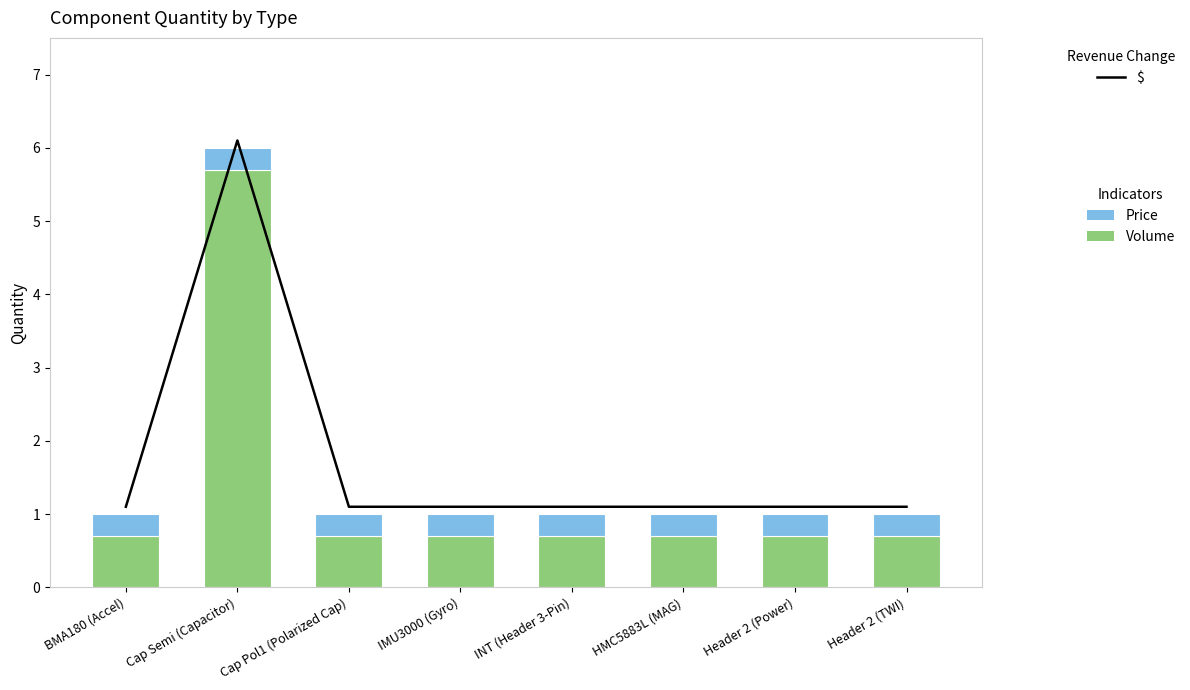

What is the label of the 2nd bar from the left?

Cap Semi (Capacitor)